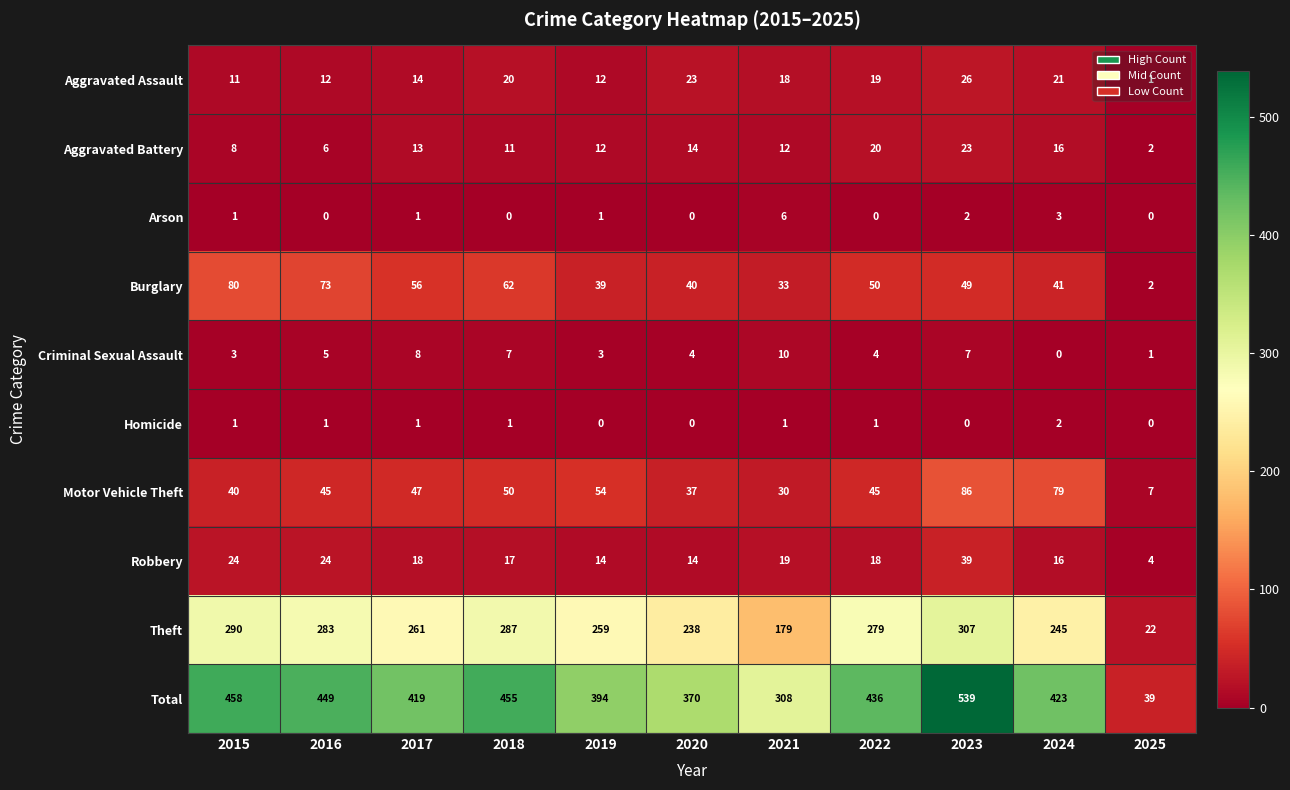

At how many categories does at least one series exceed 537?

1